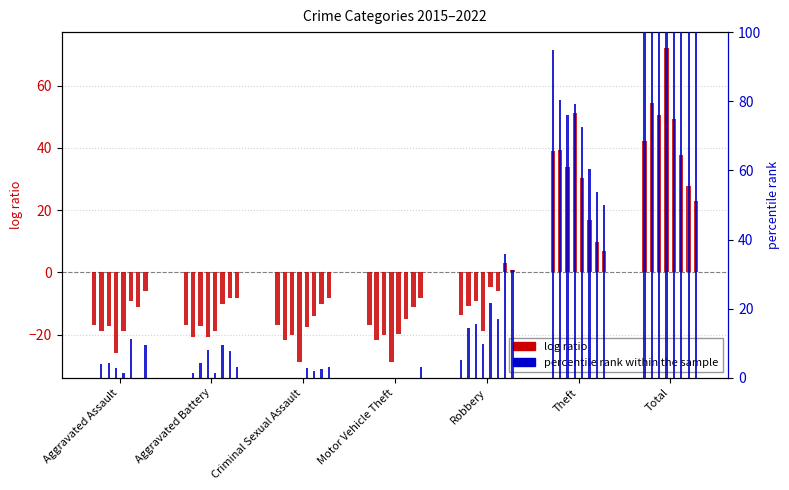

Rank the series by their maximum value, from highest to lowest.

percentile rank within the sample, log ratio